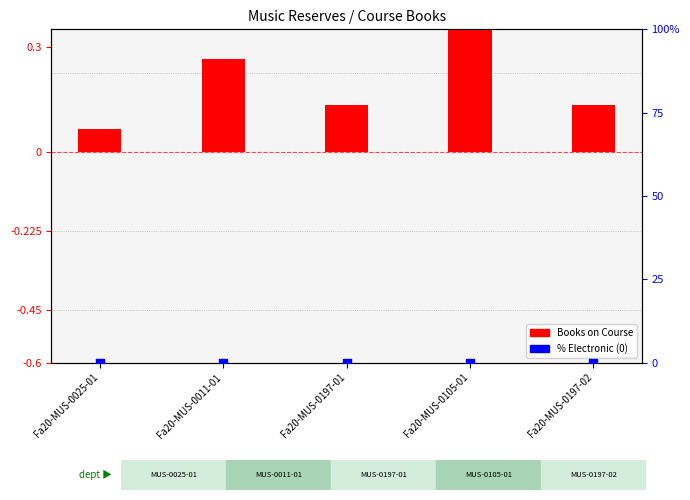

Which series has the largest total across all categories?

Books on Course (normalized)